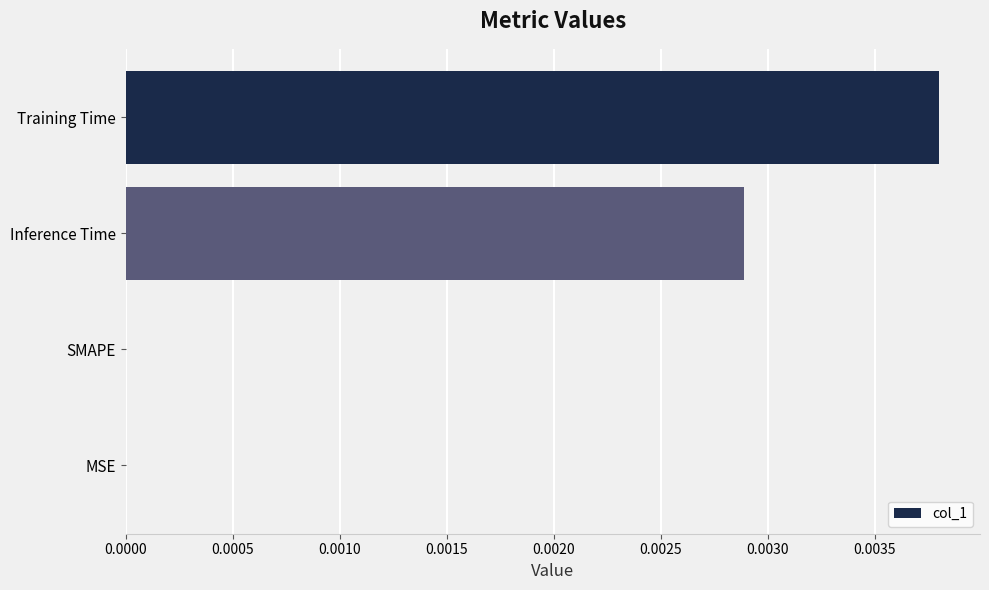

Count the number of data series in this chart.

1